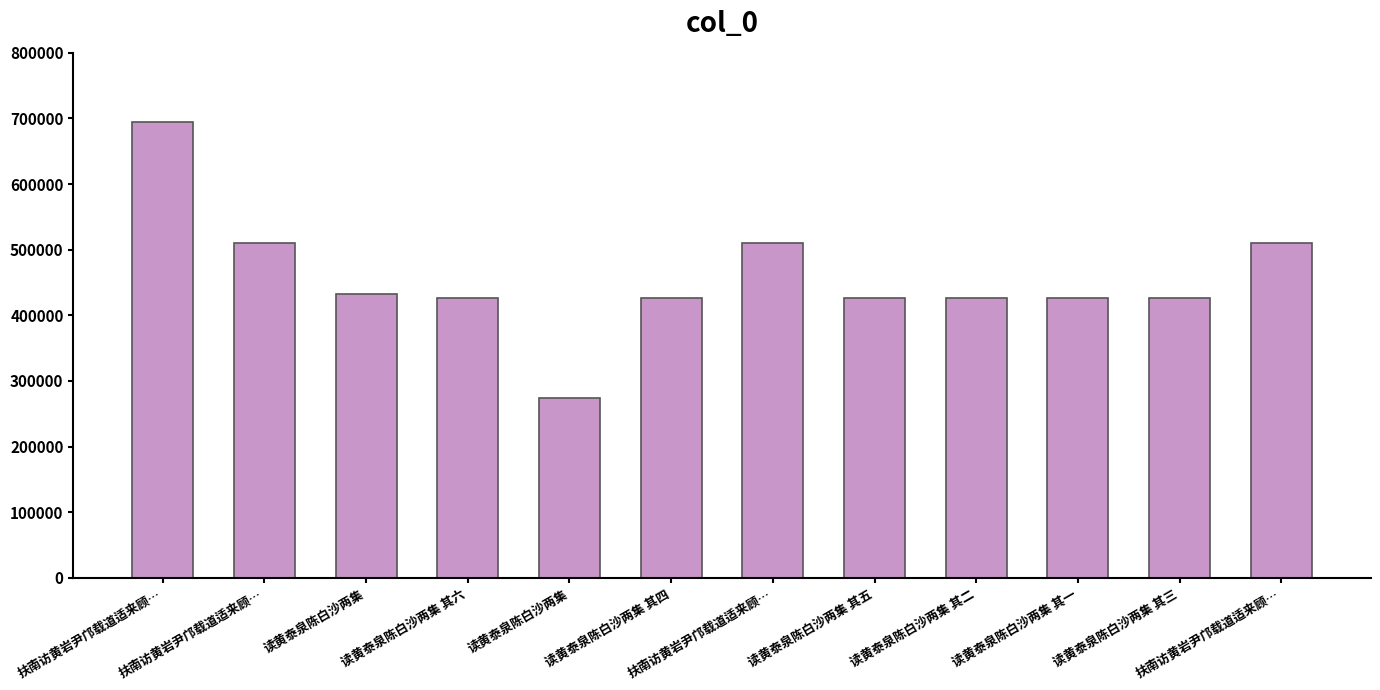

Are the bars grouped side by side (vs. stacked)?

No